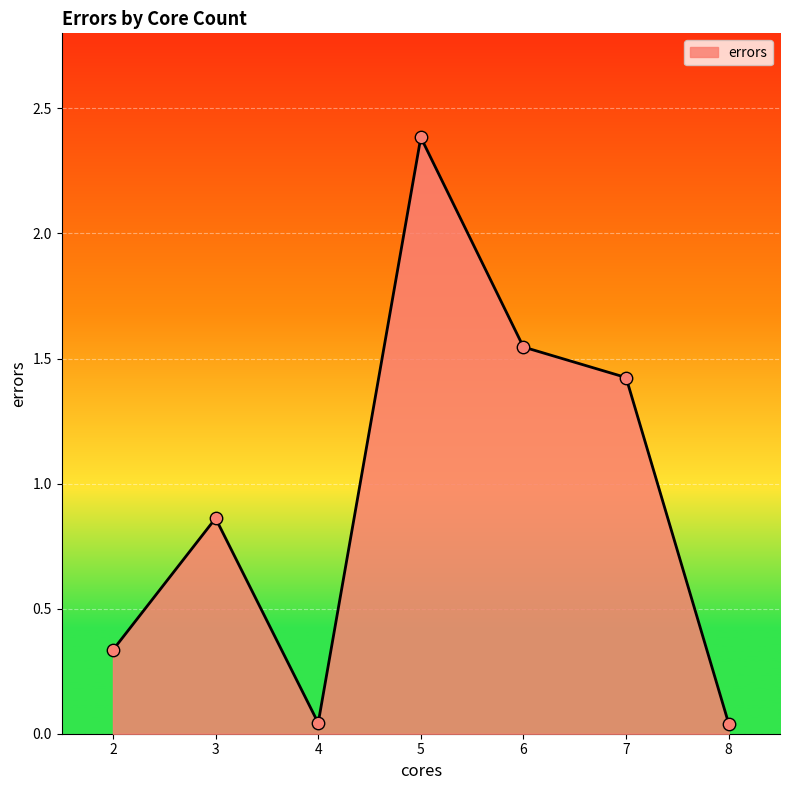

What is the change in value from 5 to 7?

-1.0